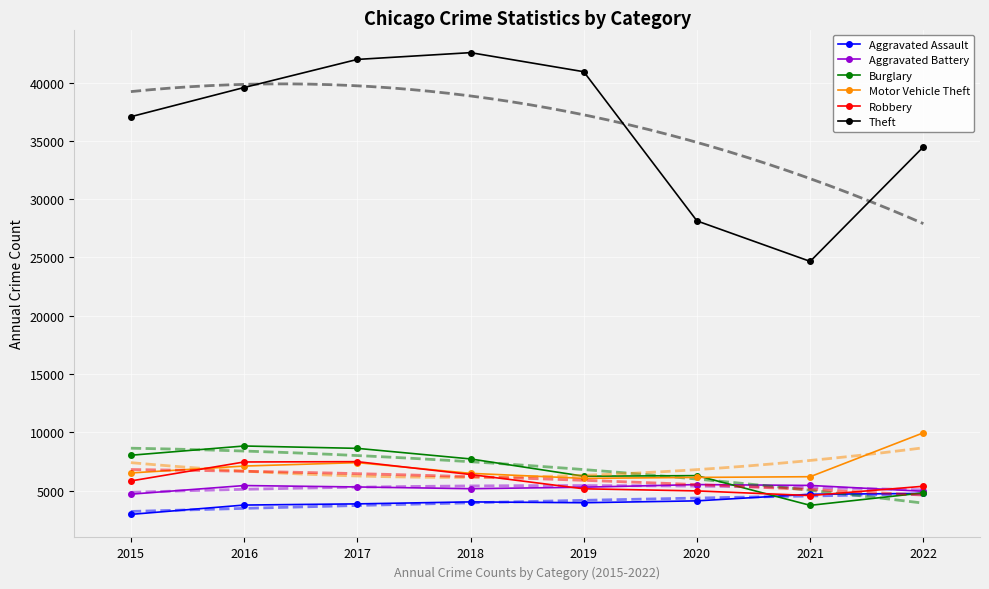

After their last crossing, which series has the higher values: Burglary or Motor Vehicle Theft?

Motor Vehicle Theft